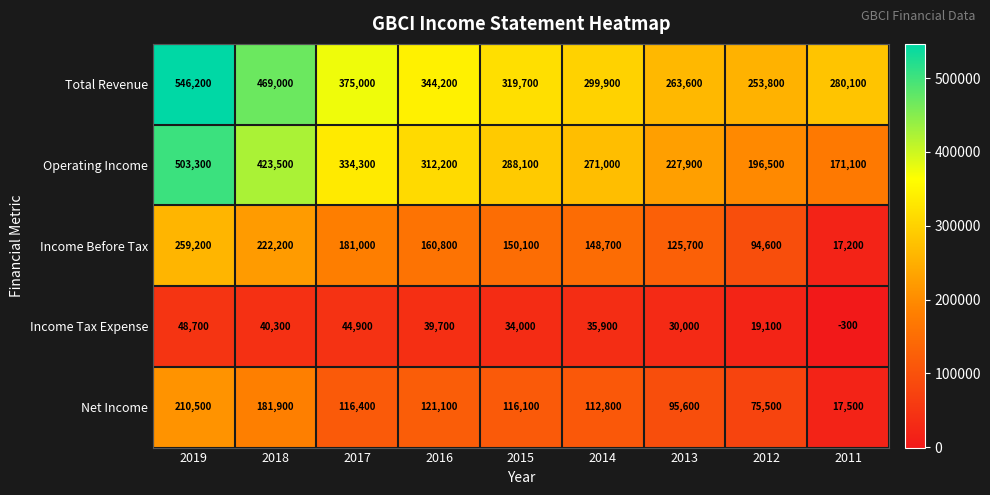

Rank the series by their maximum value, from lowest to highest.

Income Tax Expense, Net Income, Income Before Tax, Operating Income, Total Revenue